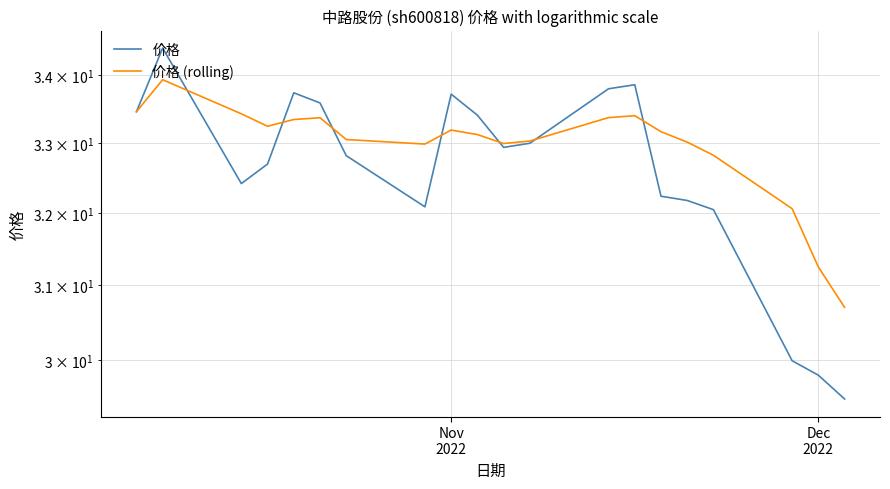

What is the maximum value shown in the chart?

34.4